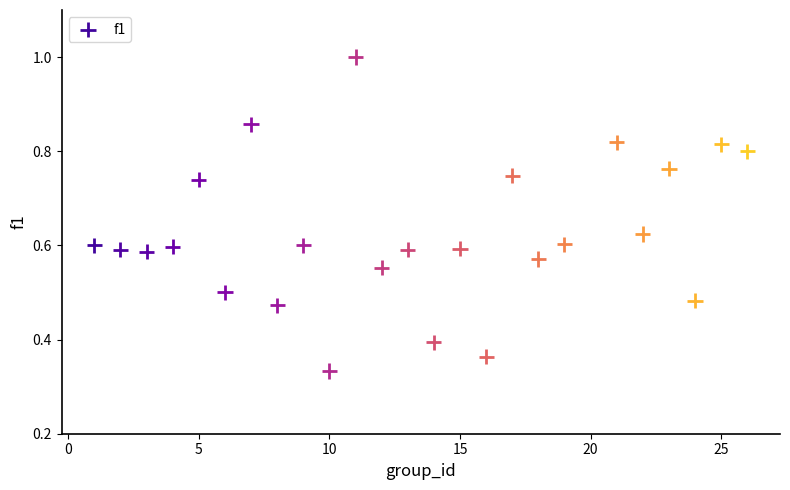

What is the range of X values (max minus min)?

25.0